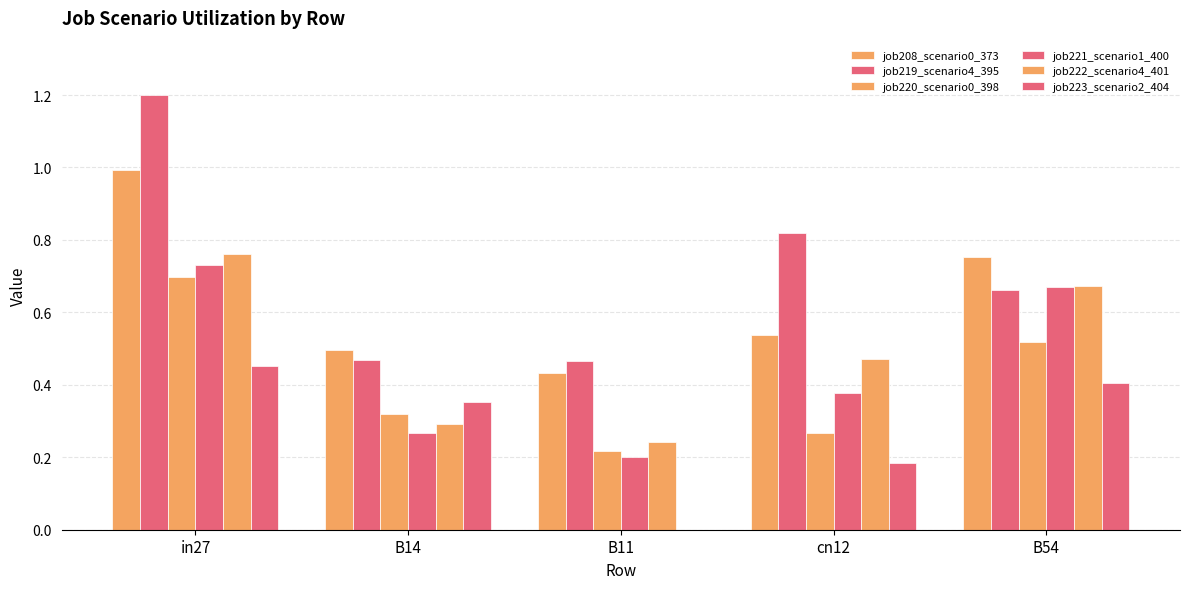

How many series are shown in this chart?

6